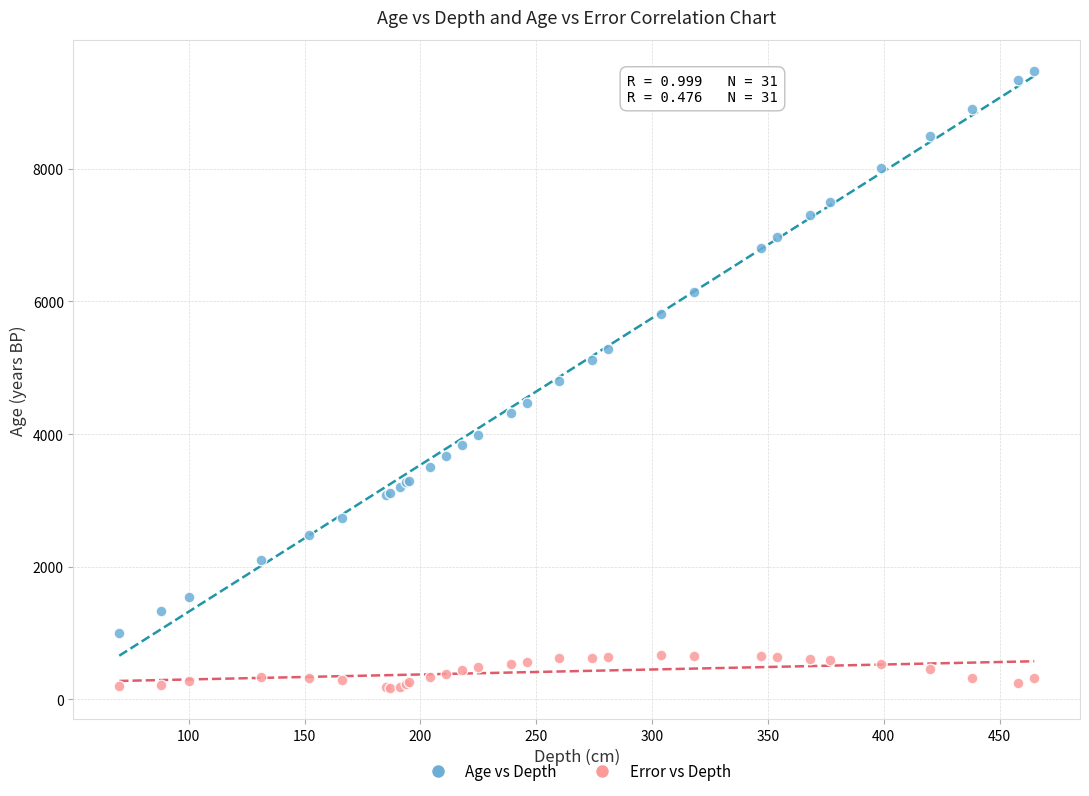

Which series has the largest Y range (max minus min)?

Age vs Depth